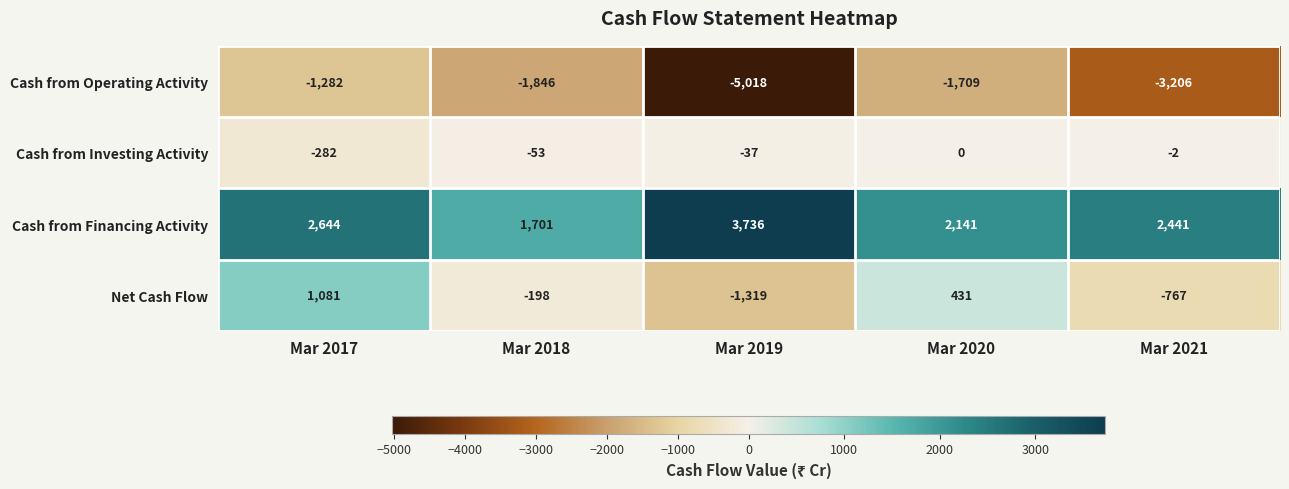

How many data points does each series have?

5